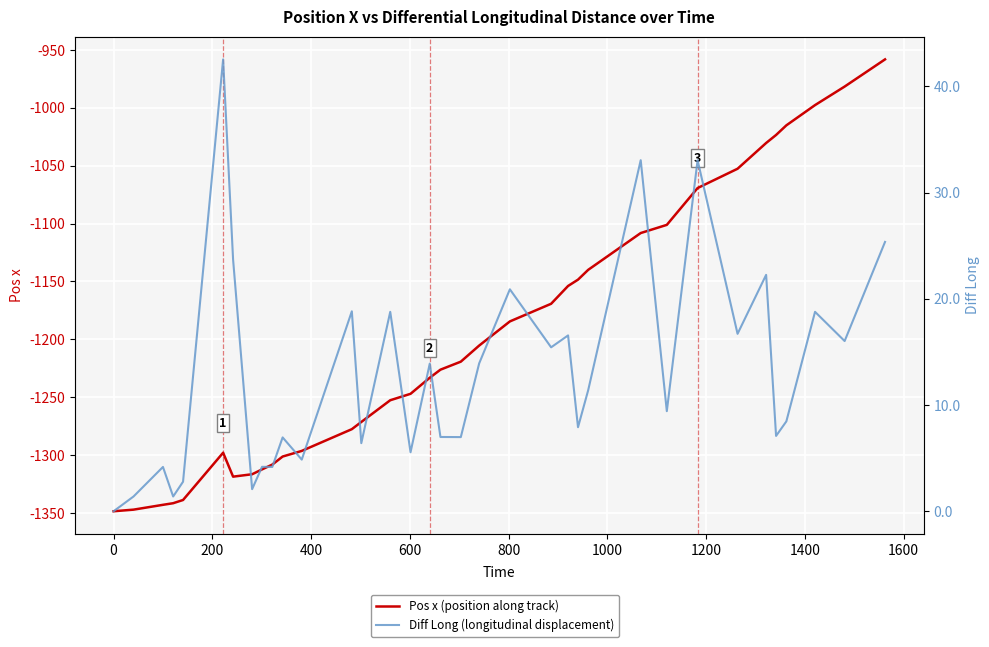

Is it true that Pos x (position along track) equals -691.9 at 30?

False